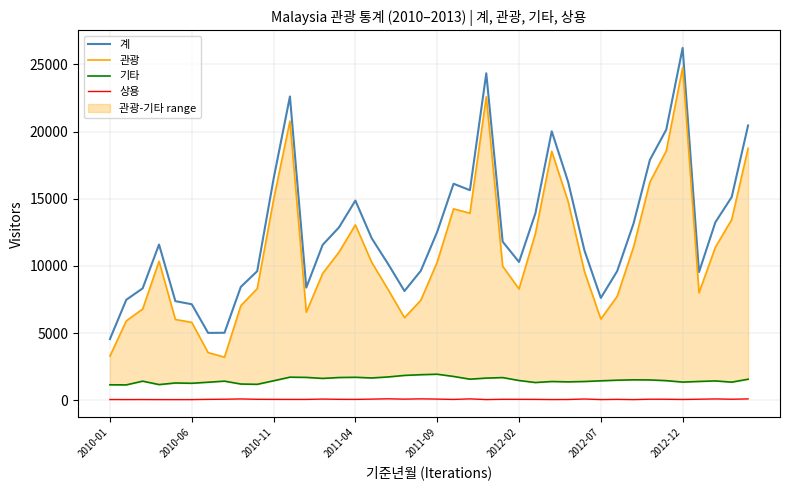

How many lines are shown in the chart?

4